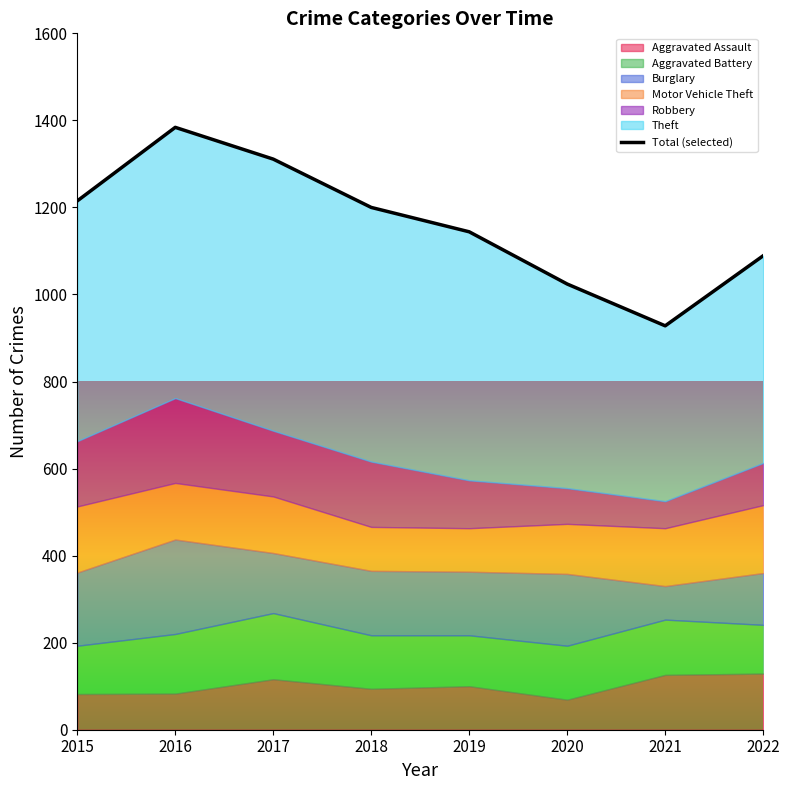

What is the sum of all values?

9295